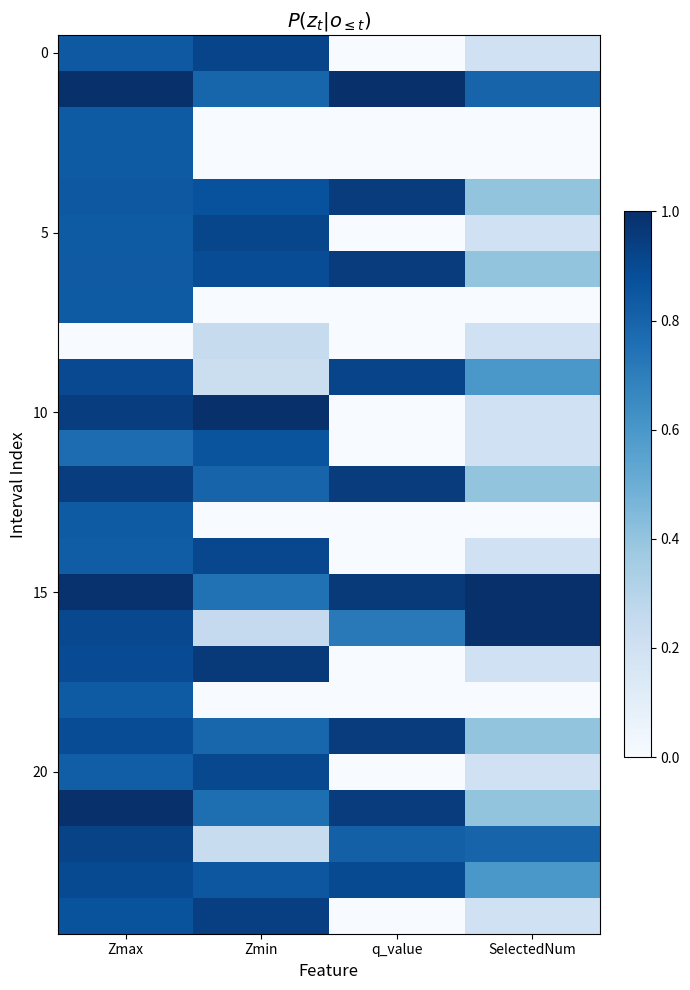

At which category is the sum across all series the highest?

Zmax